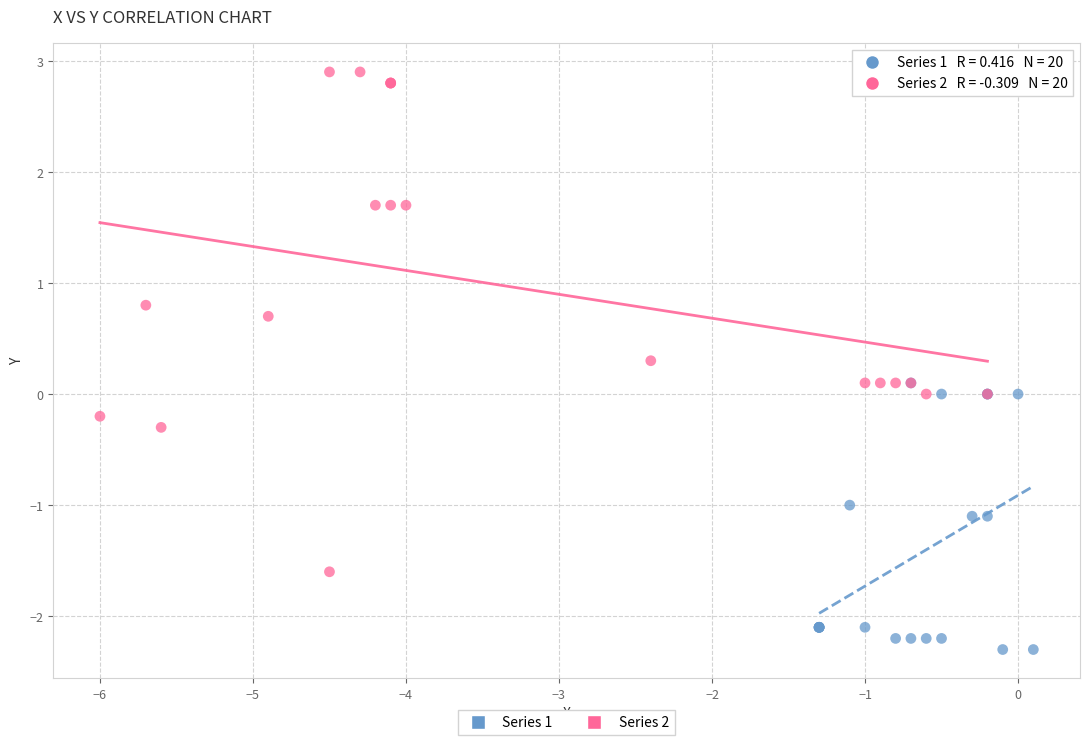

Which series contains the lowest Y value?

Series 1